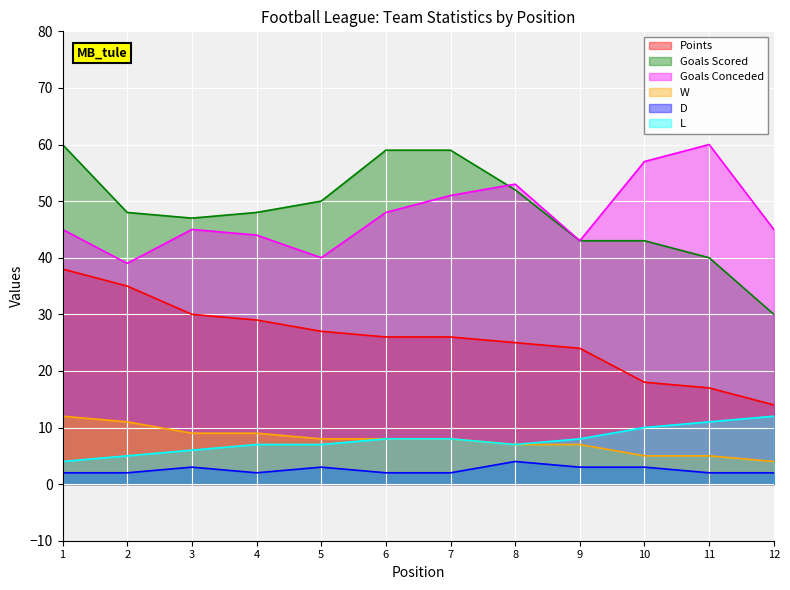

What is the total value across all series at 1?

161